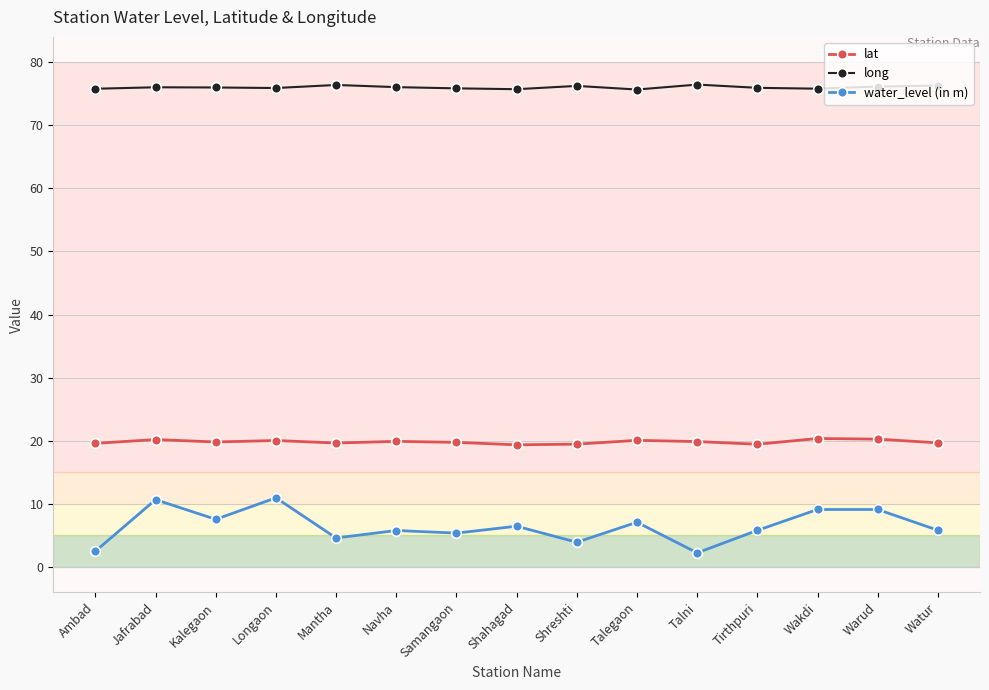

What is the average value of the water_level (in m) series?

6.5